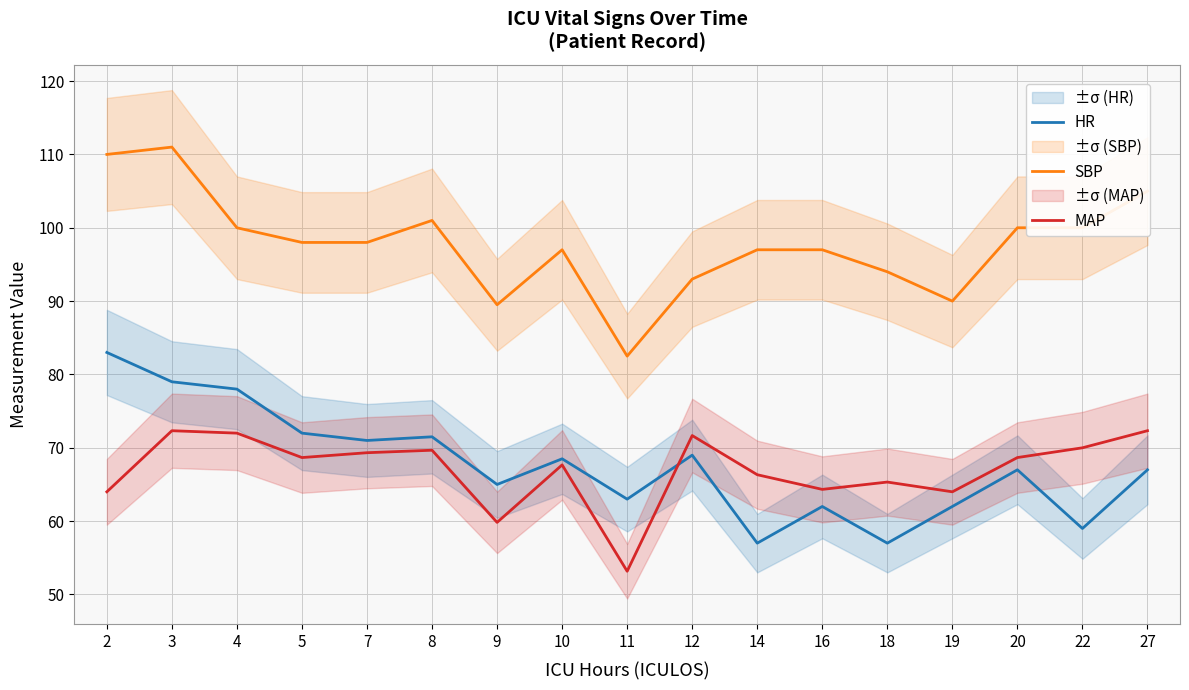

After their last crossing, which series has the higher values: MAP or HR?

MAP